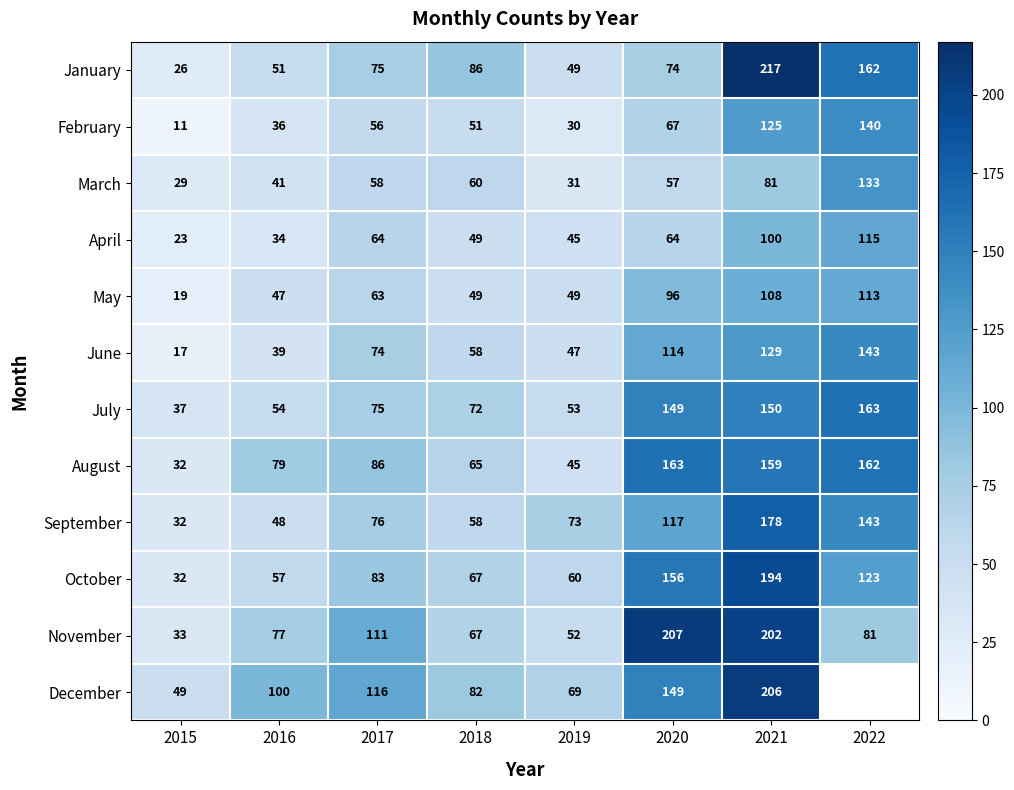

At which label does July reach its minimum?

2015